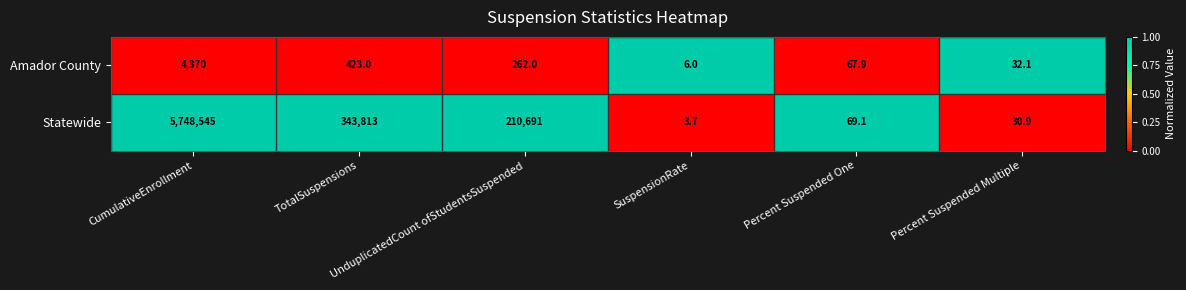

Which series has the largest total across all categories?

Statewide